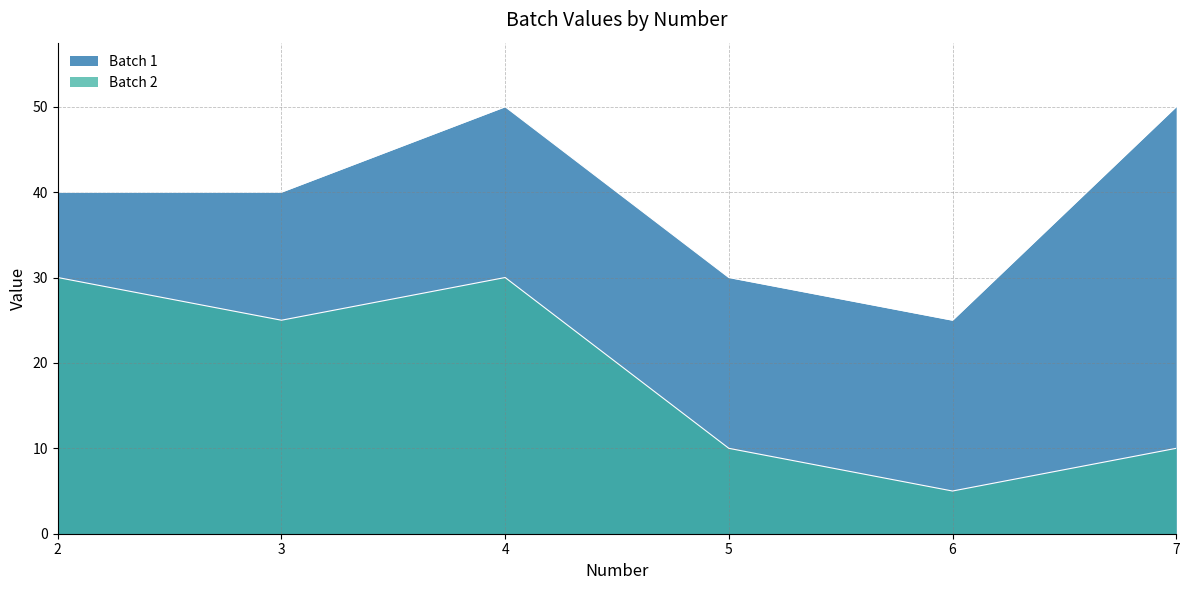

How many interior local valleys does the Batch 1 series have?

1